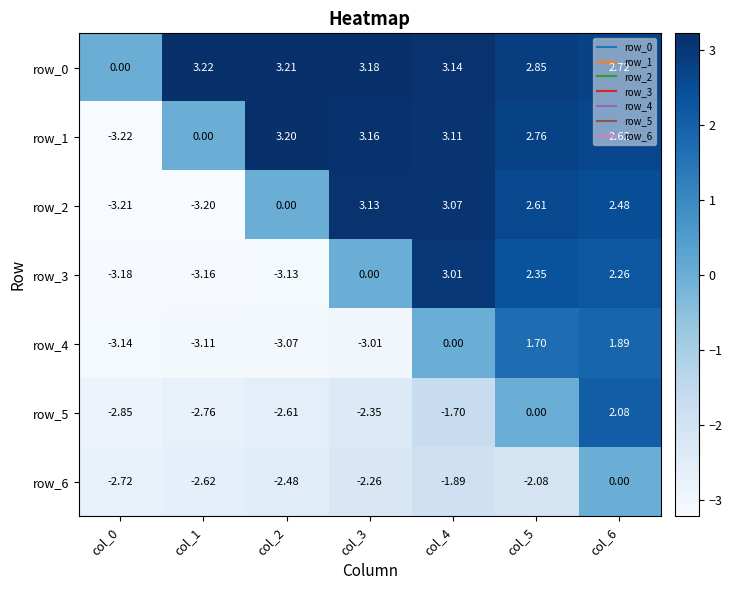

How many distinct data groups are displayed?

7